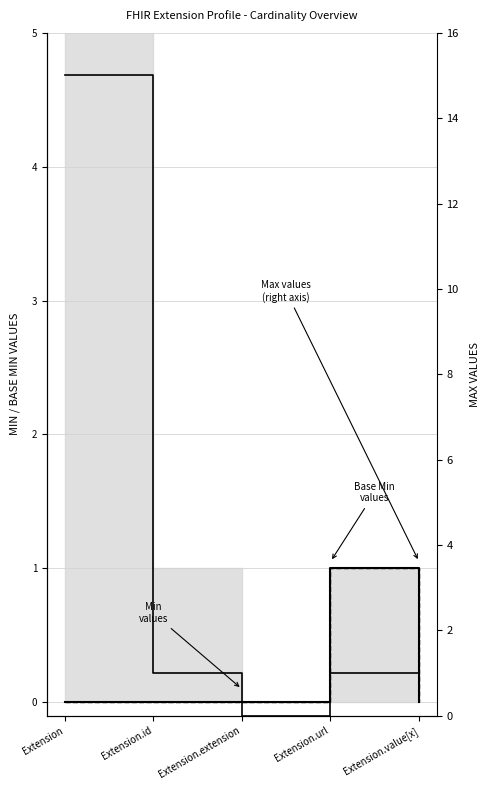

How many data points does each series have?

5